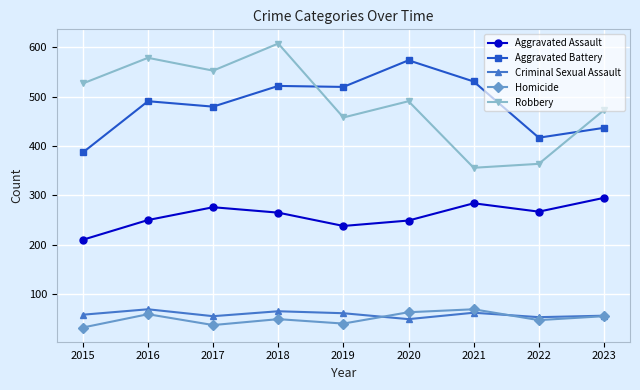

What is the sum of the Criminal Sexual Assault values at 2019 and 2020?

110